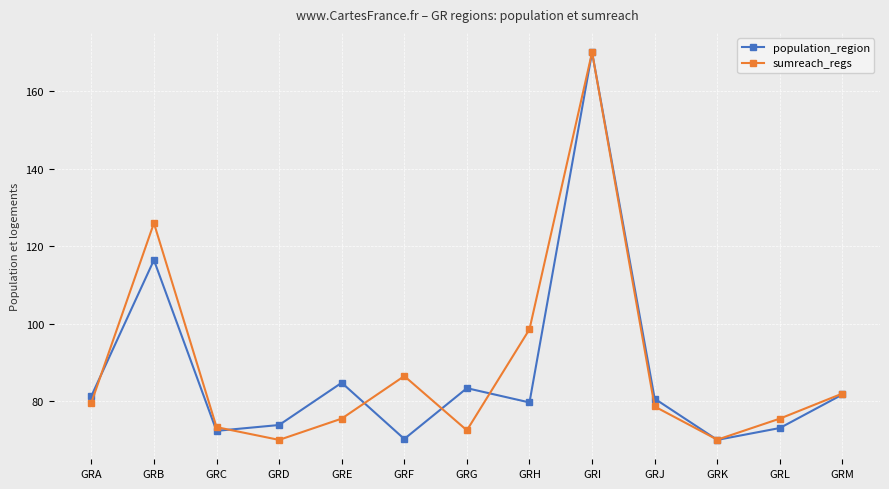

Rank the series at GRE from lowest to highest value.

sumreach_regs, population_region